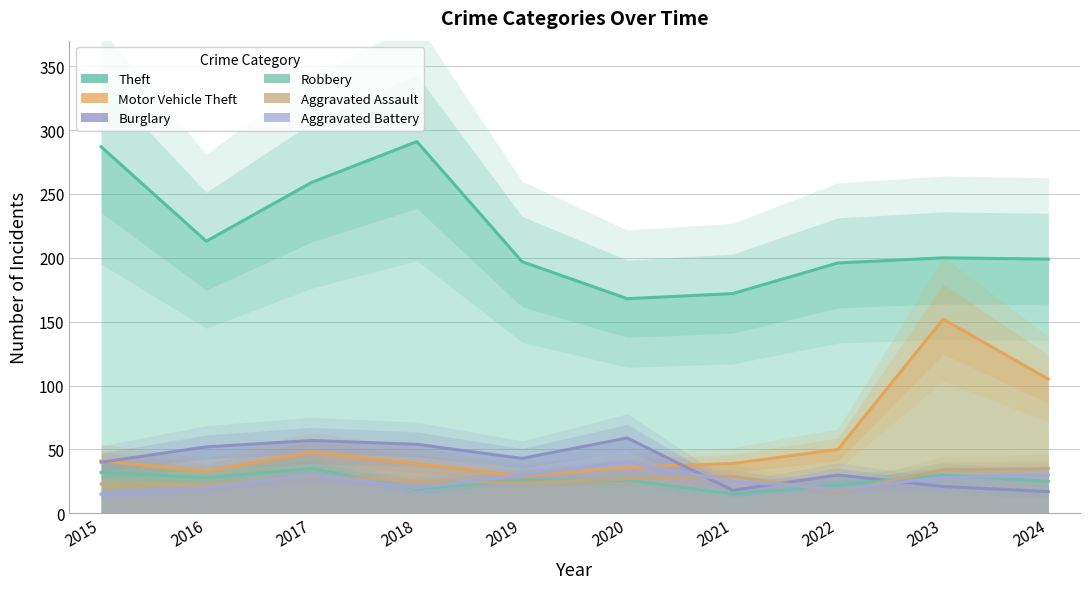

Does the chart have visible grid lines?

Yes